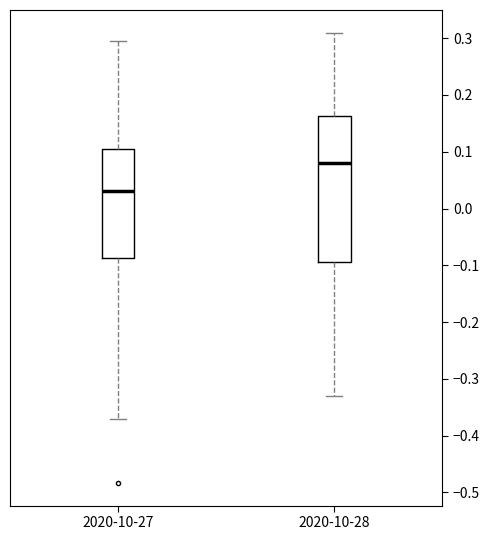

Reading left to right, read every box against the y-axis: the position of its median line, the range the box covers, and the ends of its whiskers. The values are not printed on the chart, so give them approximately, as read against the axis.

2020-10-27: median 0.03, box -0.09 to 0.10, whiskers -0.37 to 0.30
2020-10-28: median 0.08, box -0.09 to 0.16, whiskers -0.33 to 0.31